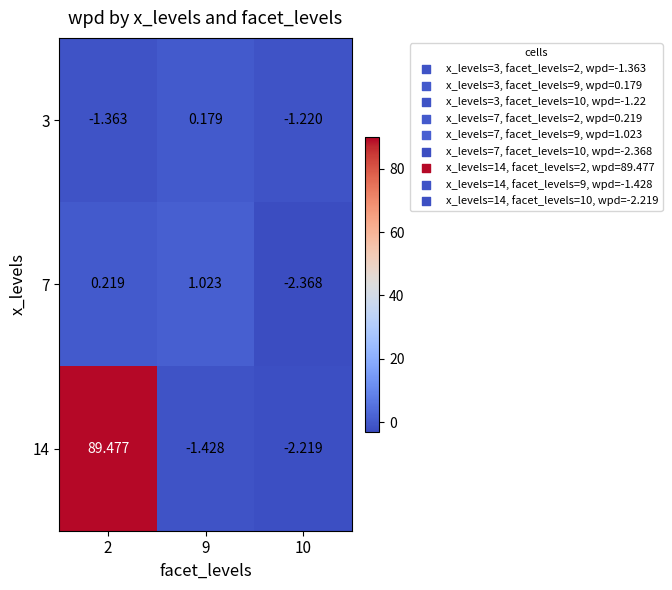

Is the value of 3 at 2 greater than the value of 7 at 2?

No